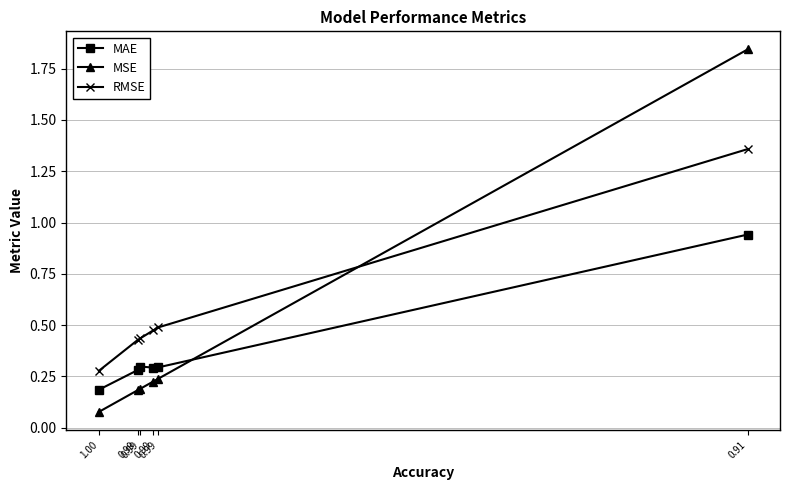

Which series has the largest total across all categories?

RMSE